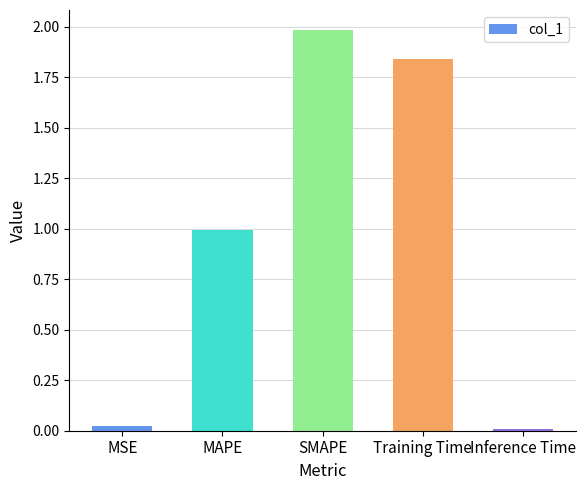

What is the maximum value shown in the chart?

2.0